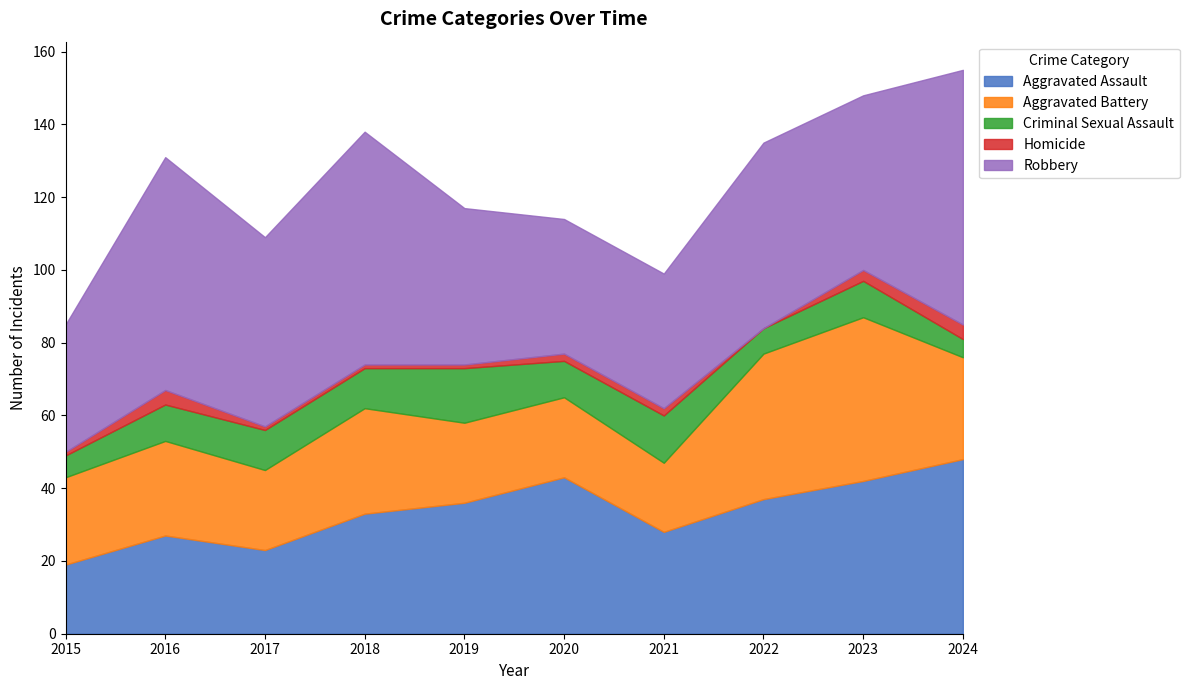

What are all the series names shown in the legend?

Aggravated Assault, Aggravated Battery, Criminal Sexual Assault, Homicide, Robbery